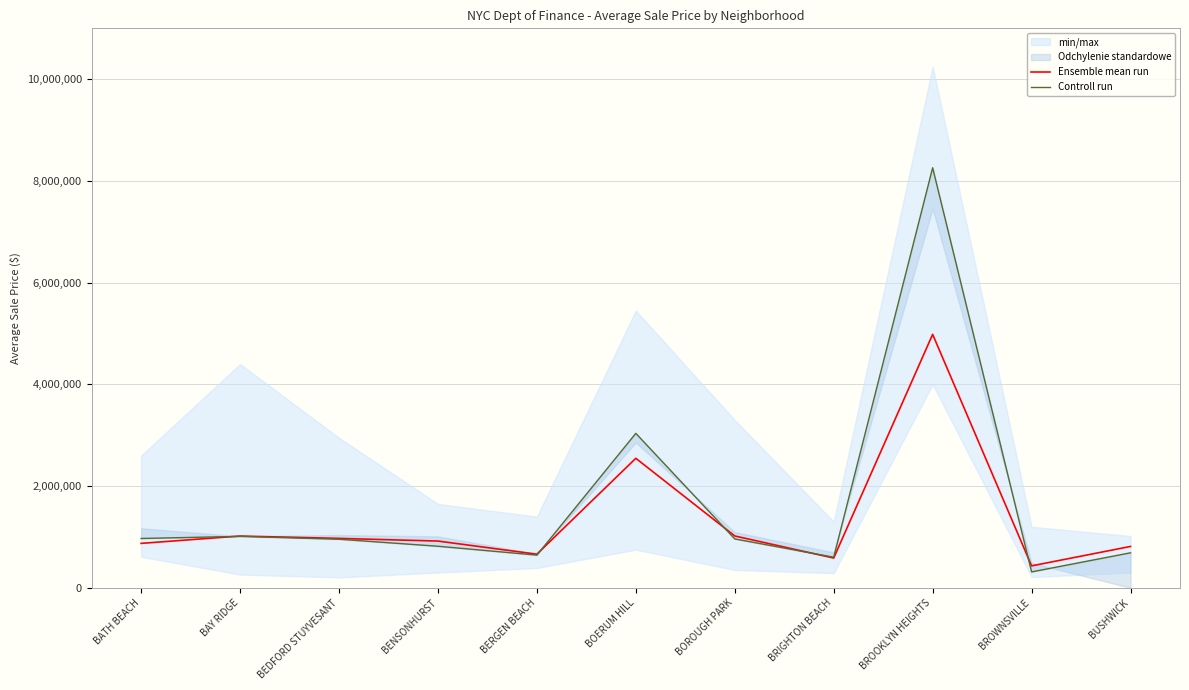

The value of Ensemble mean run at BUSHWICK is 514978. True or false?

False